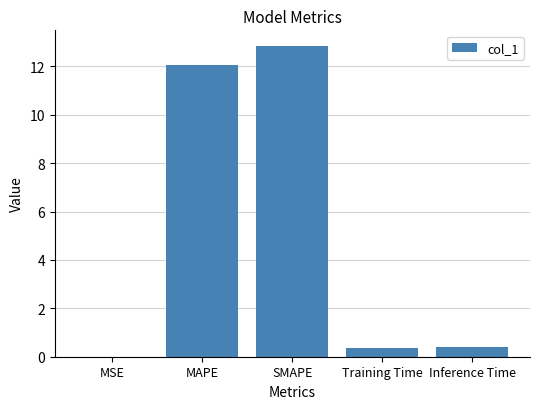

What is the sum of the values at Training Time and MAPE?

12.4